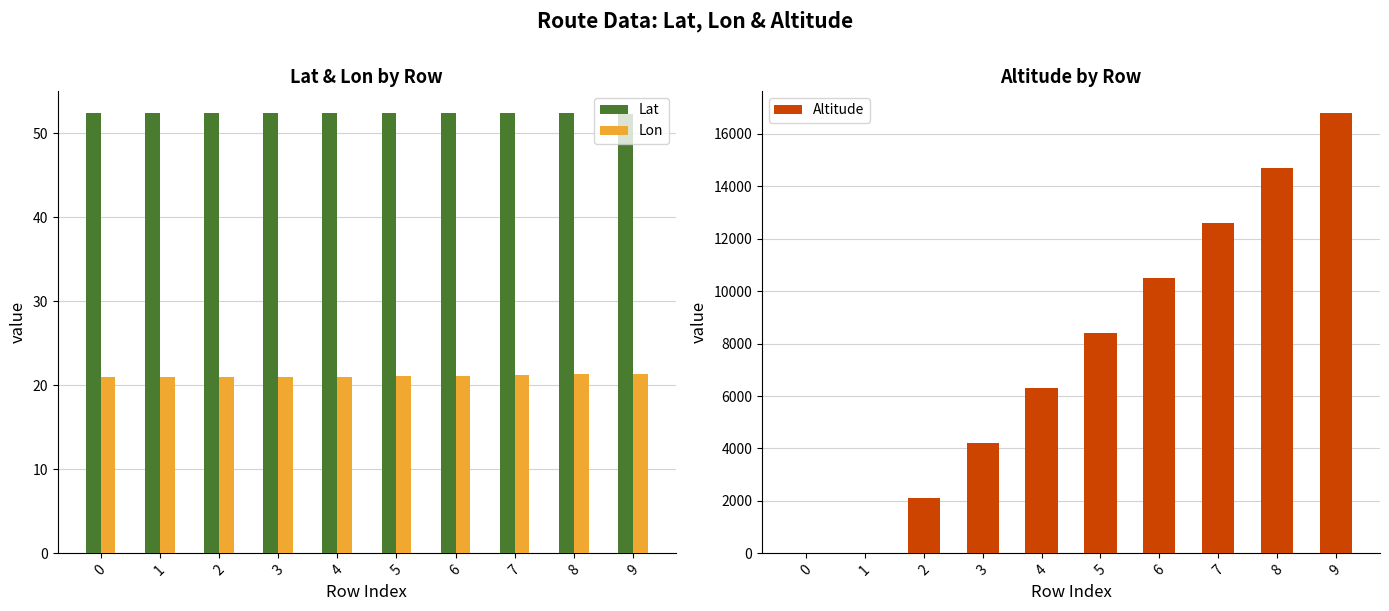

How many categories are shown in the chart?

10